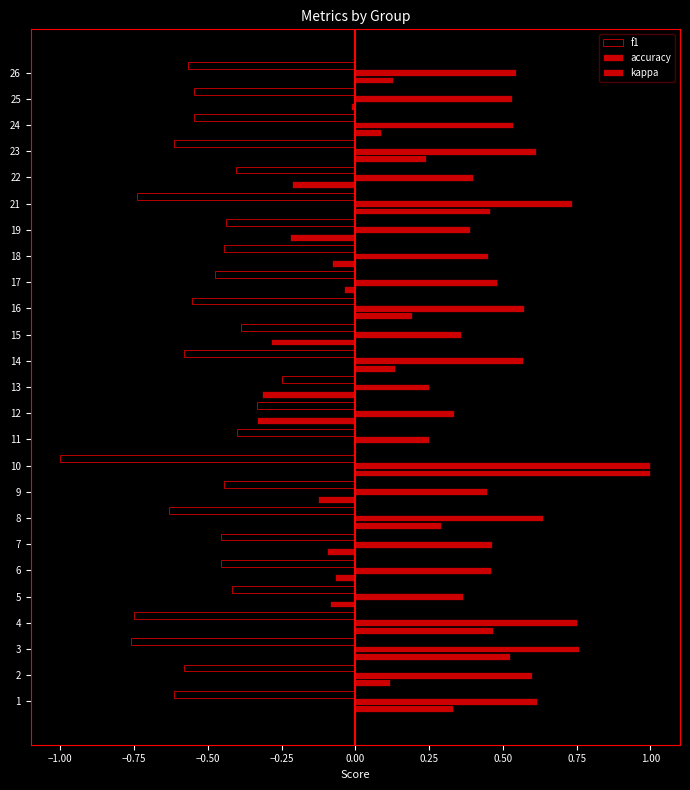

How many distinct data groups are displayed?

3